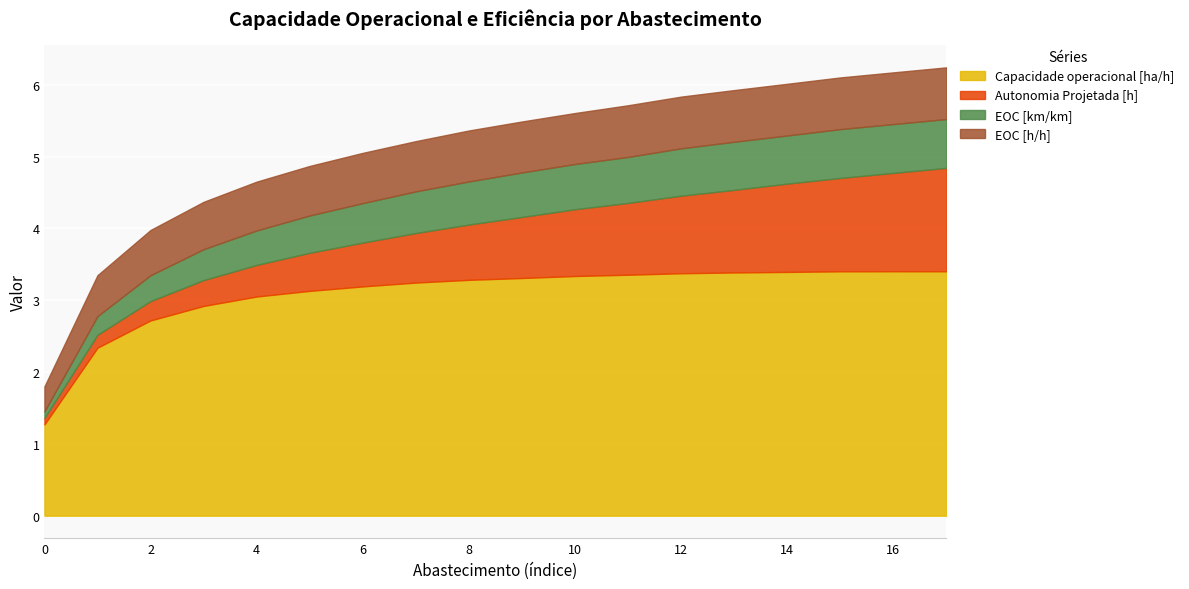

What is the value of the EOC [km/km] point at the 13th from the left?

0.7